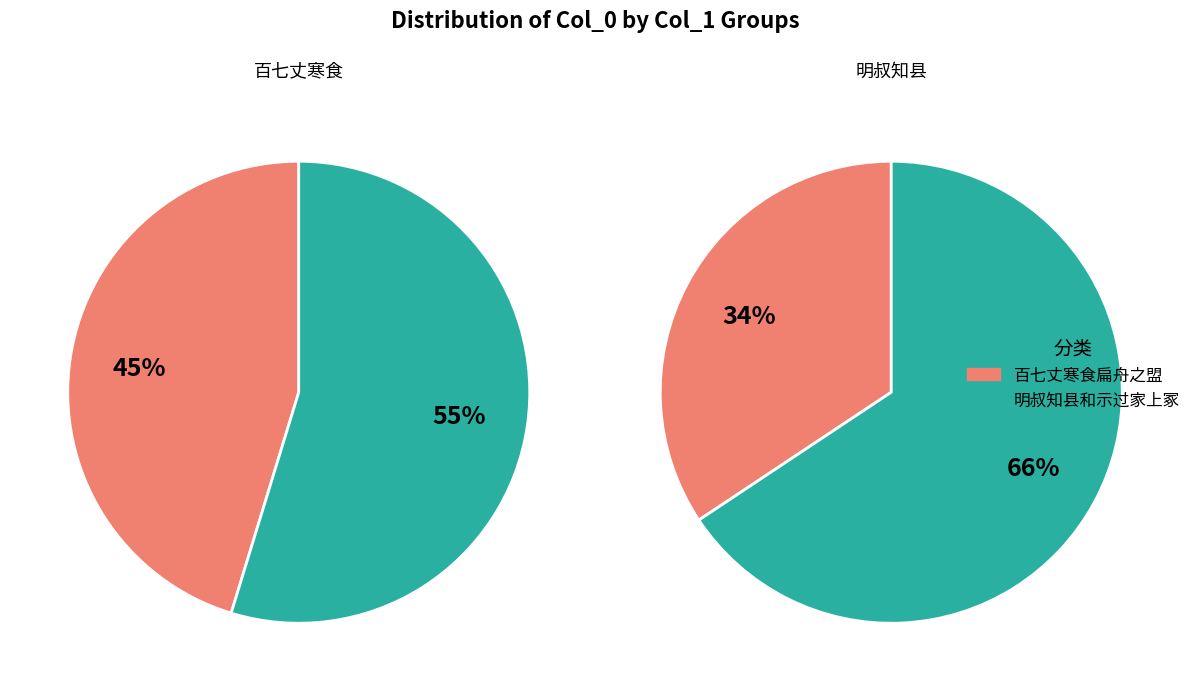

How many slices are in this pie chart?

4